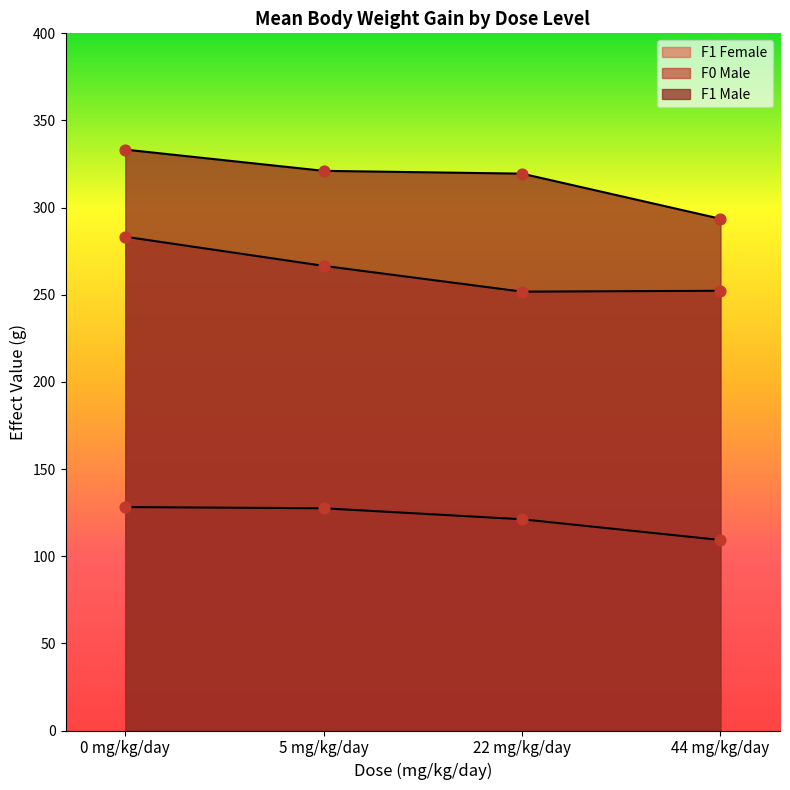

At how many categories does at least one series exceed 251?

4